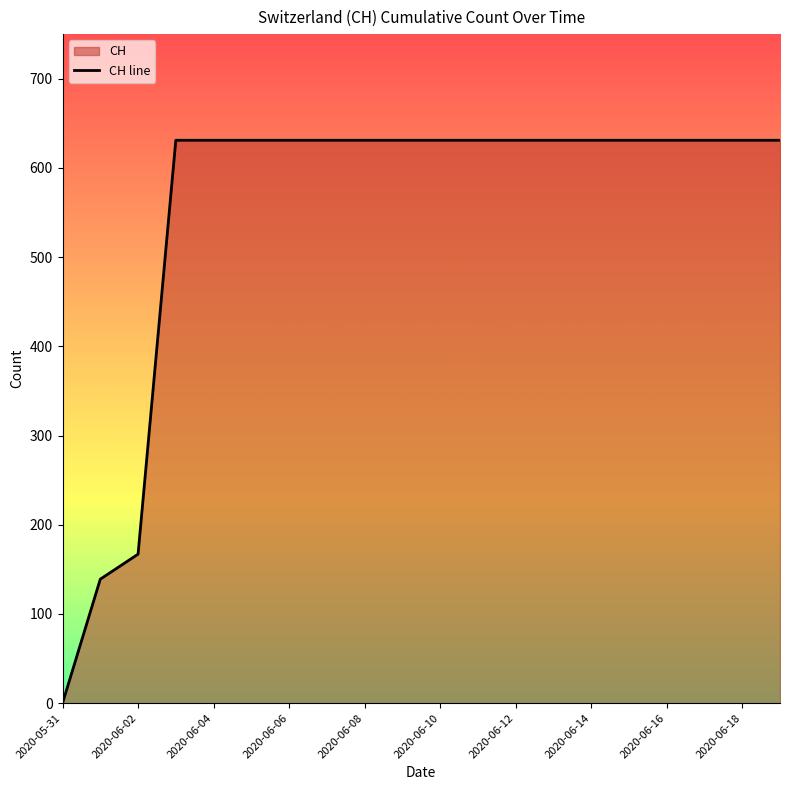

True or false: the data has more than 1 interior local peaks.

False